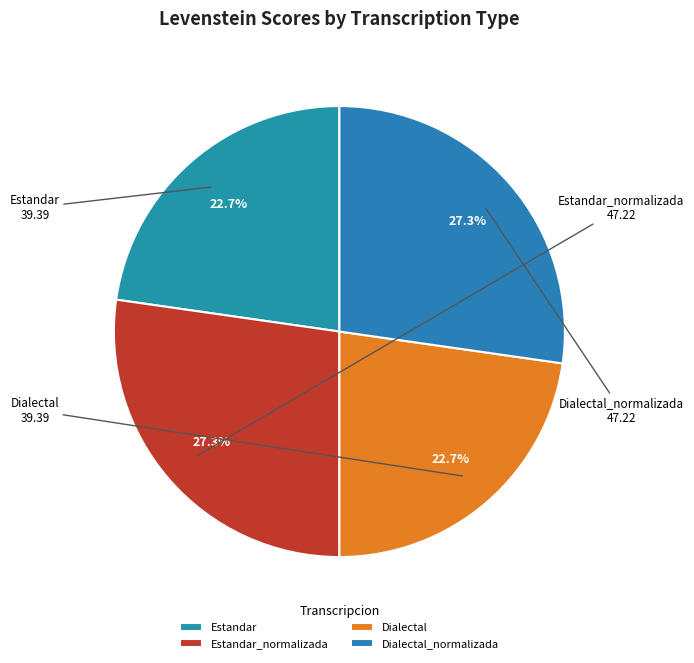

Approximately how many times larger is the value at Dialectal compared to Estandar?

1.0